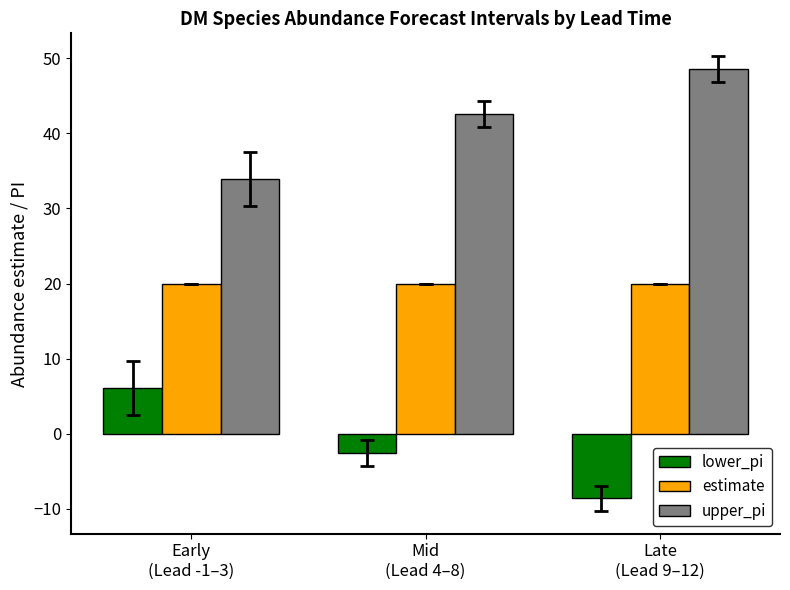

At Late
(Lead 9–12), list the series in order from smallest to largest.

lower_pi, estimate, upper_pi